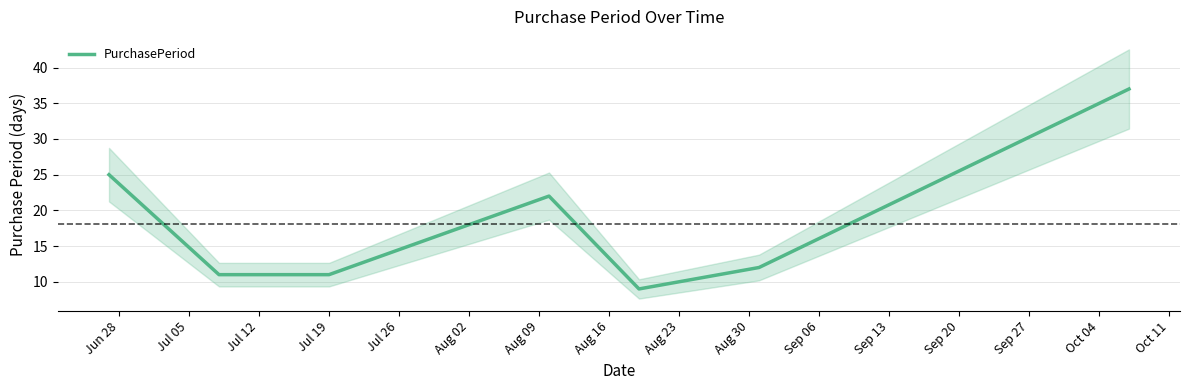

What is the highest value of the PurchasePeriod series?

37